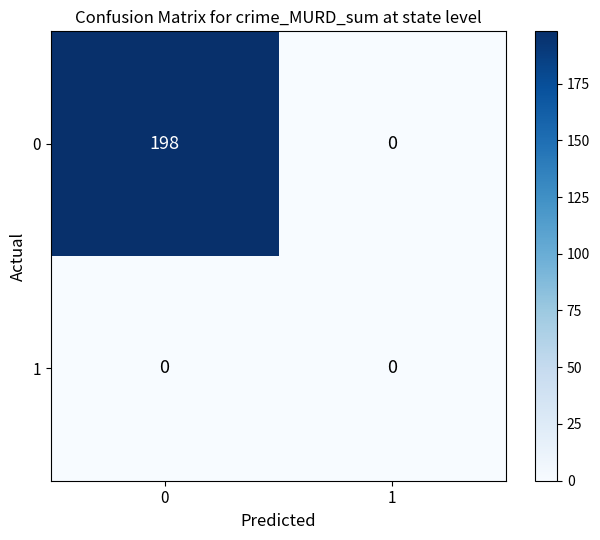

What is the difference between the maximum and minimum values in the 0 series?

198